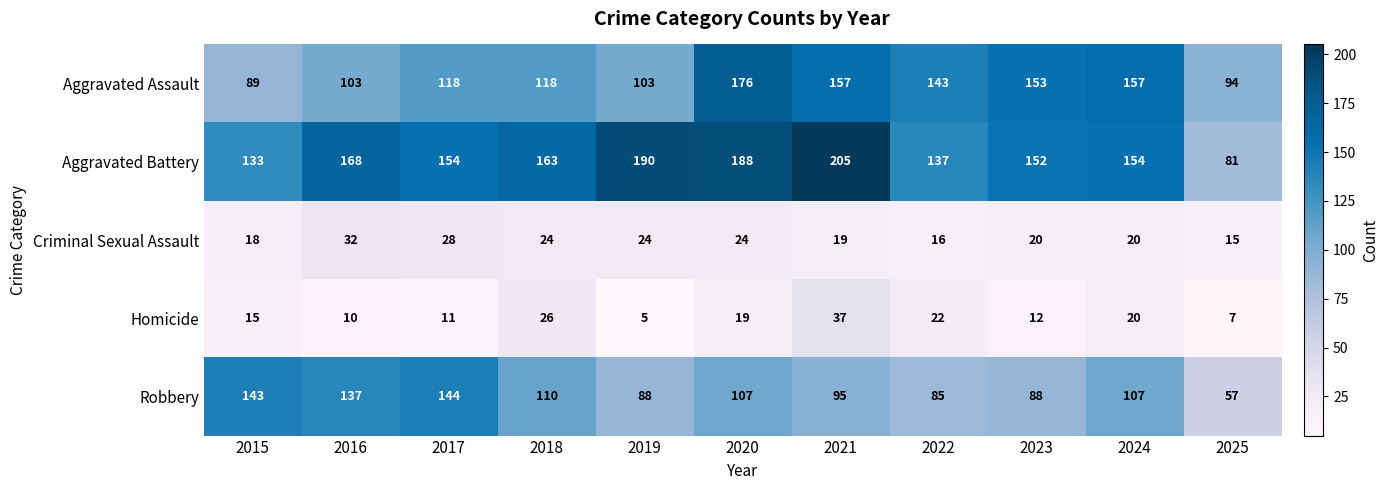

Is it true that Robbery equals 88 at 2019?

True